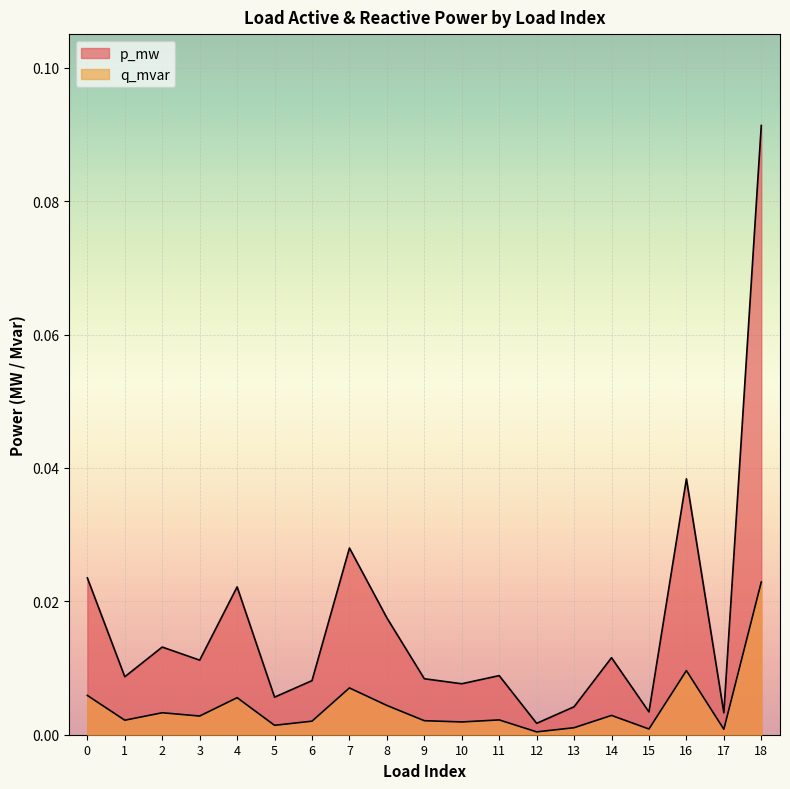

Is the value of q_mvar at 3 greater than the value of p_mw at 18?

No